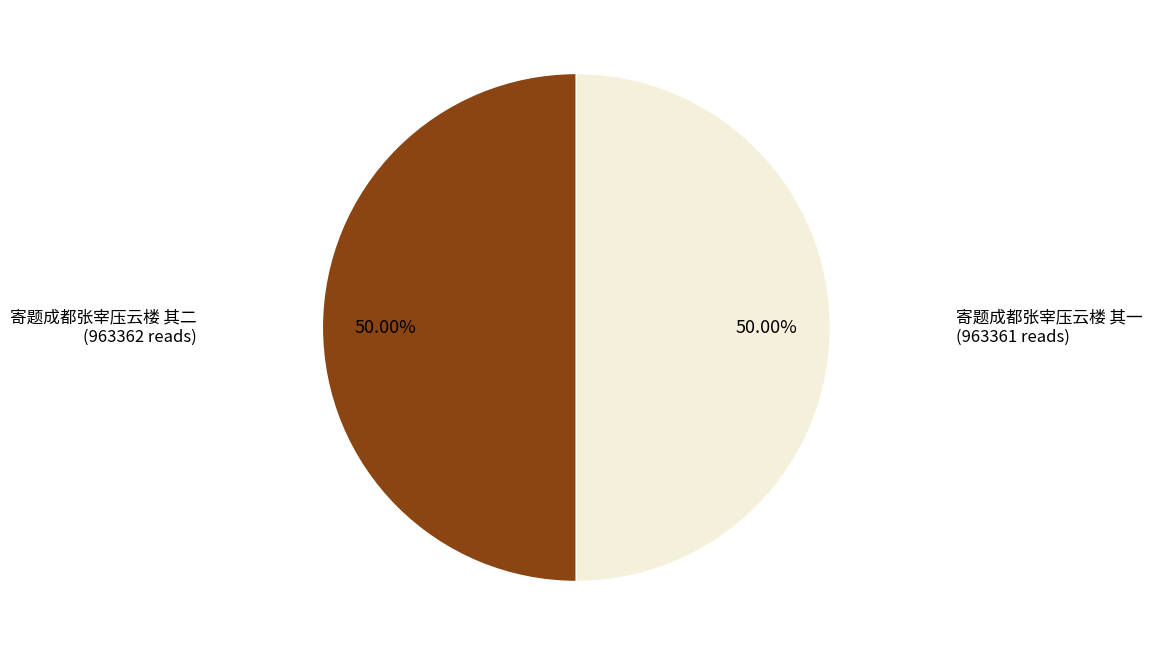

How many slices are in this pie chart?

2